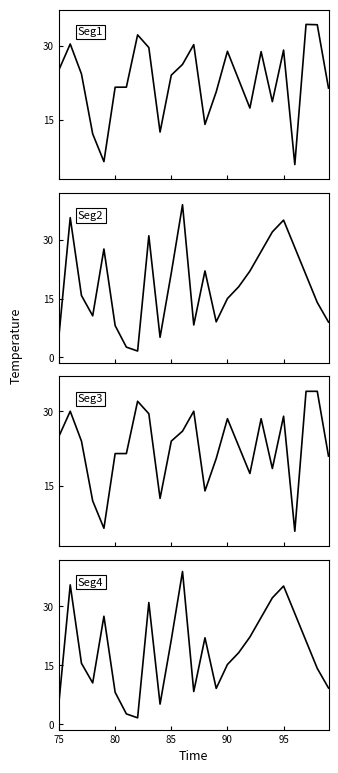

What is the sum of all Seg1 values?

572.3